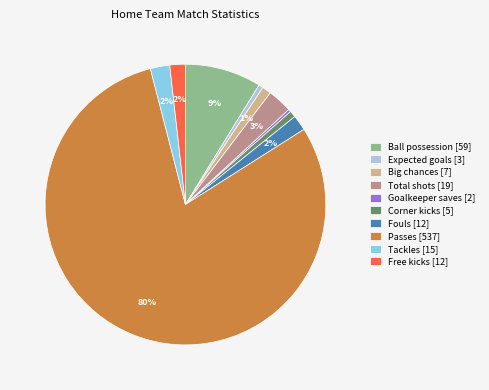

Which has a higher value, Corner kicks [5] or Total shots [19]?

Total shots [19]